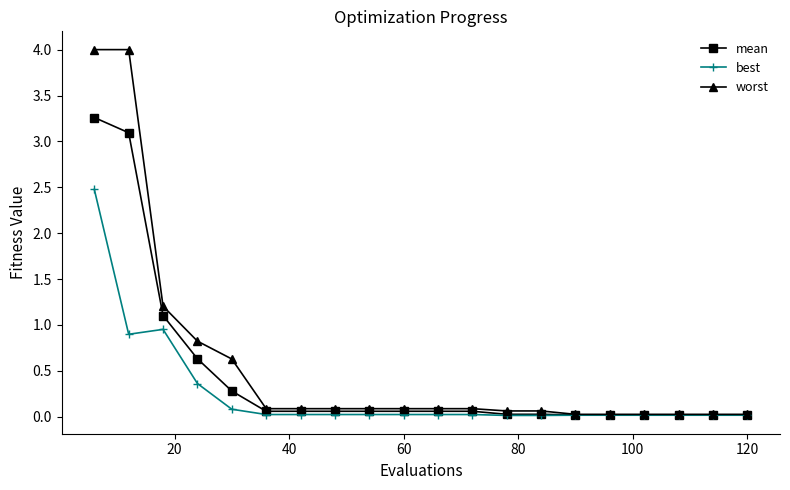

Which series has the widest spread of values?

worst